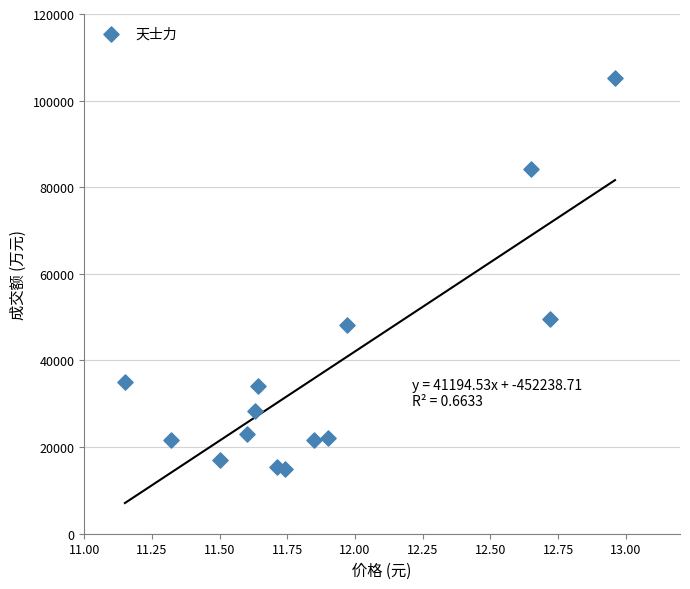

What Y value in the scatter plot is closest to 60141?

49550